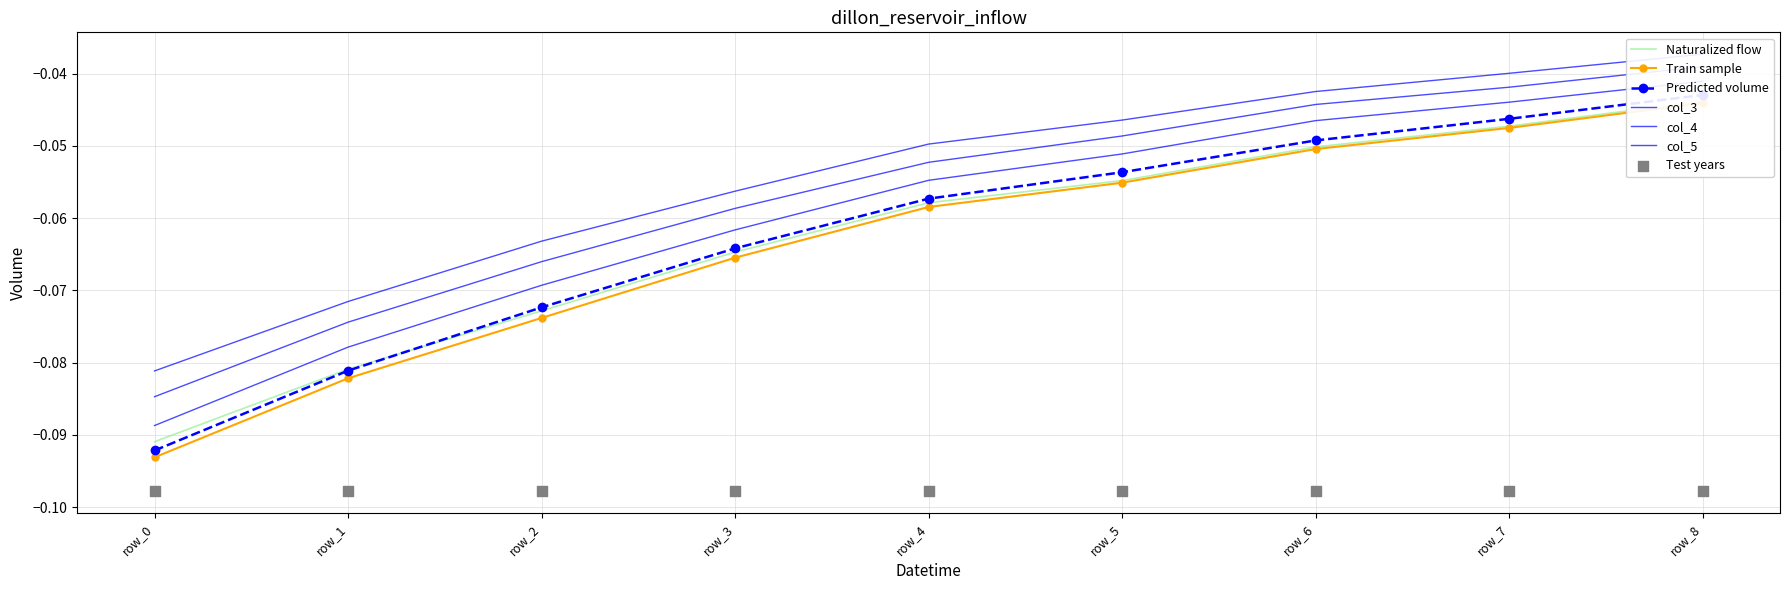

Which series reaches the maximum Y coordinate?

col_5